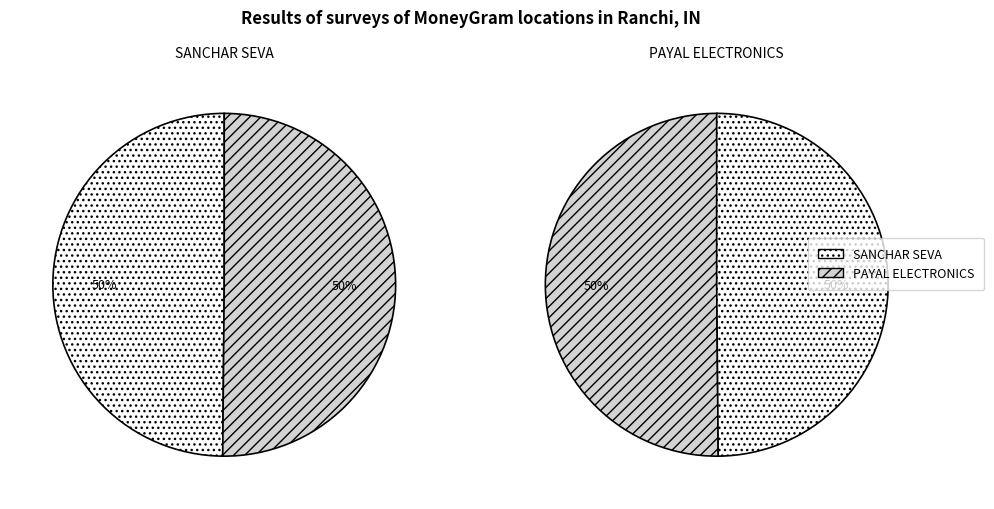

To the nearest percent, what is the average slice percentage?

50%